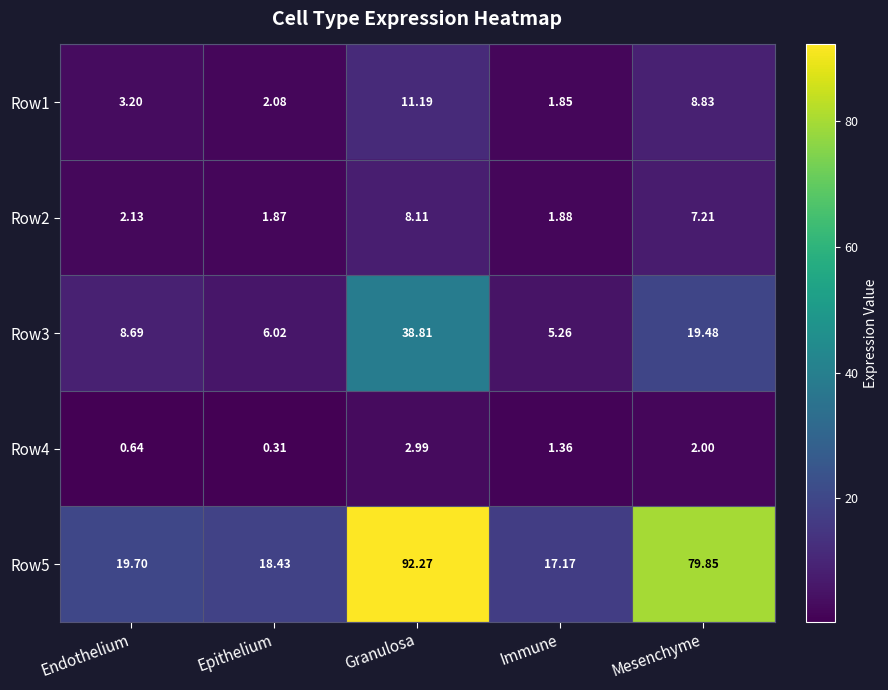

At which label is Row5 closest to 54?

Mesenchyme